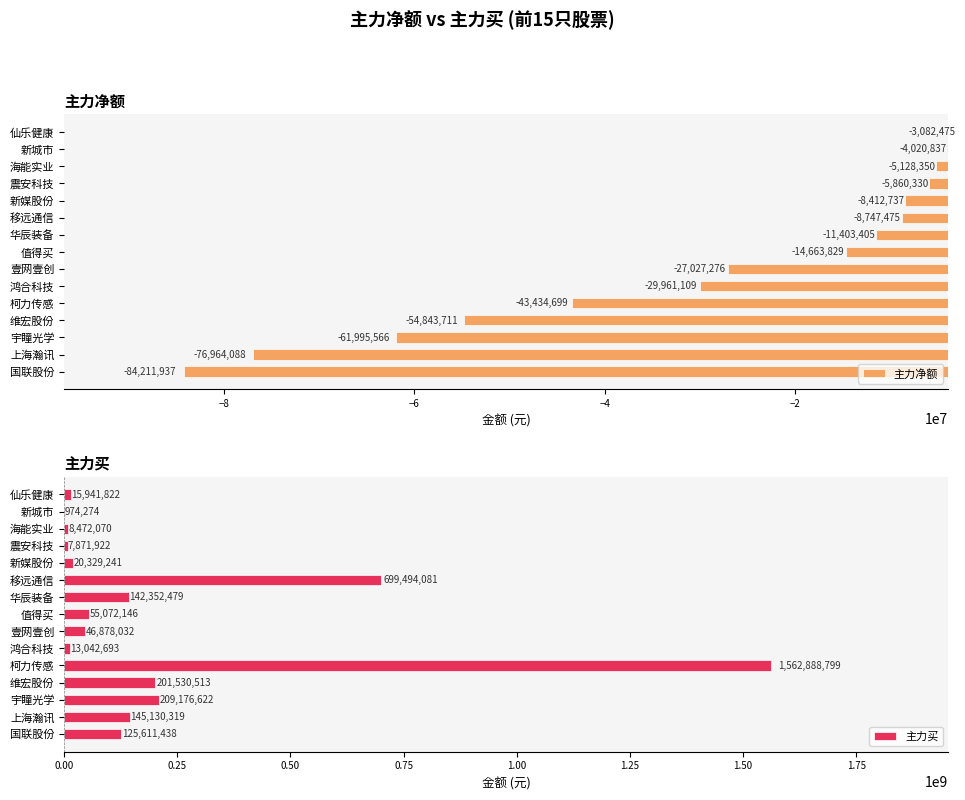

What is the difference between the maximum and minimum values in the 主力净额 series?

81129462